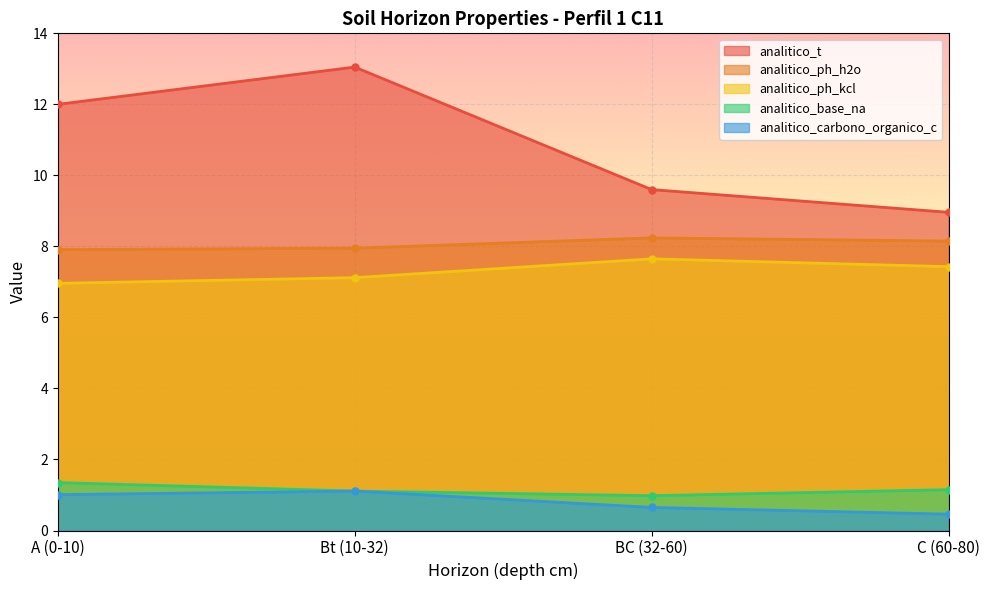

Is the value of analitico_base_na at A (0-10) greater than the value of analitico_ph_h2o at Bt (10-32)?

No